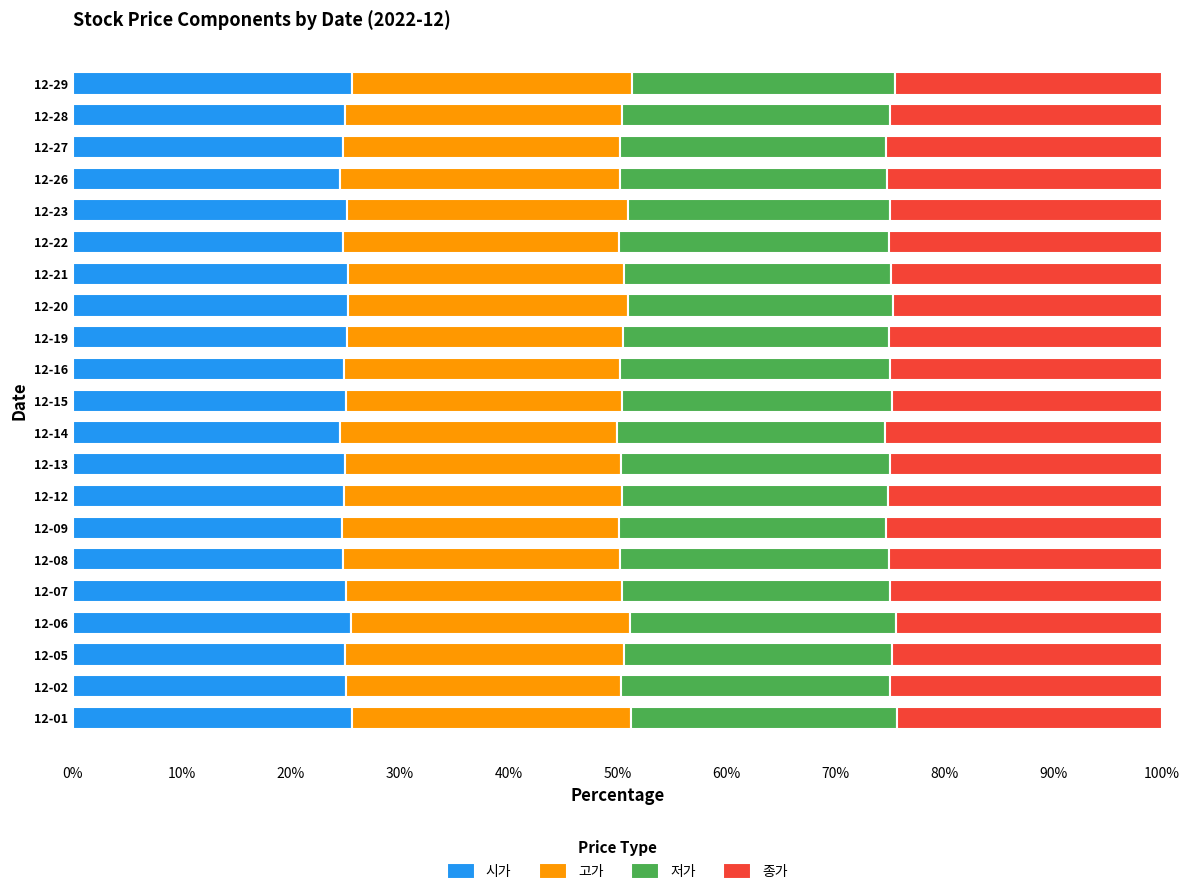

True or false: 시가 has a value of 34.1 at 12-29.

False